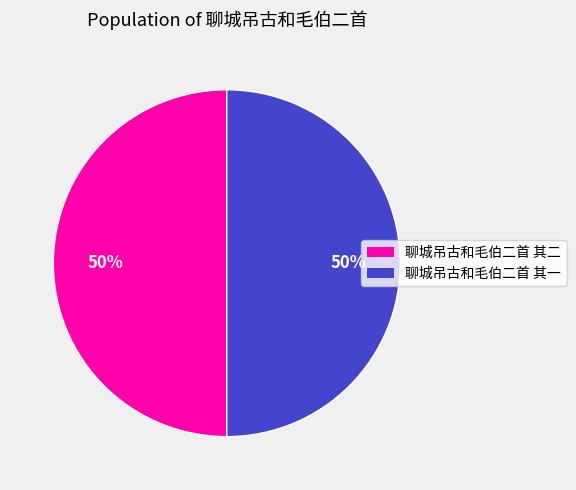

True or false: 聊城吊古和毛伯二首 其二 accounts for 50% of the total.

True